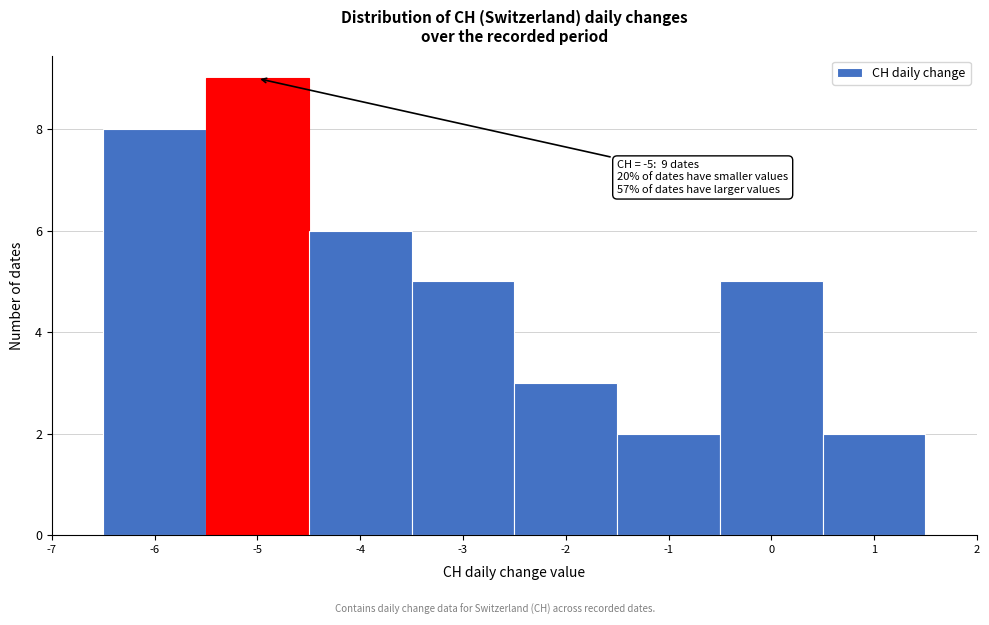

Which range on the x-axis has the tallest bar?

-5.5 to -4.5